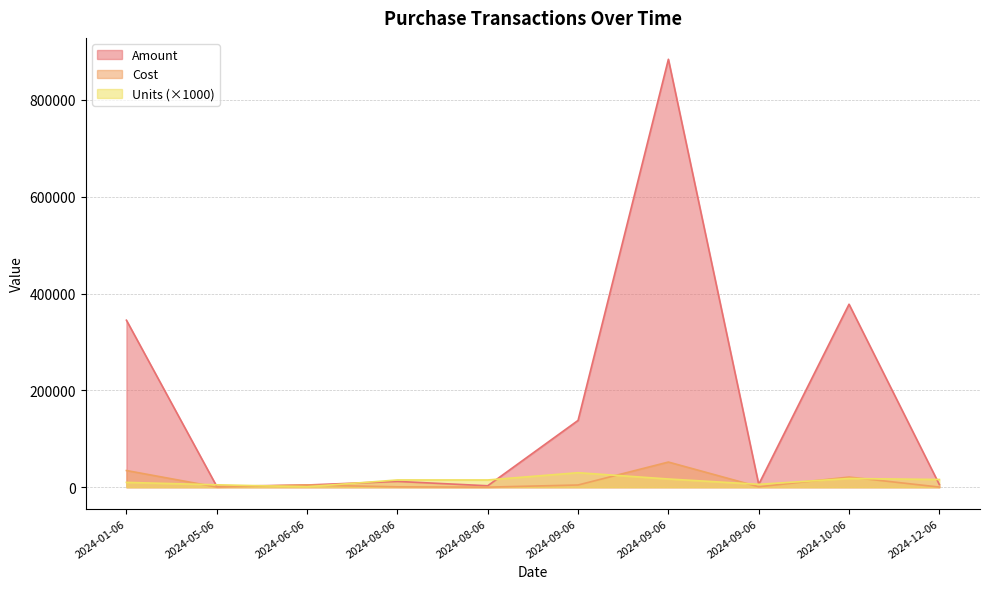

At which label does Cost reach its minimum?

2024-08-06